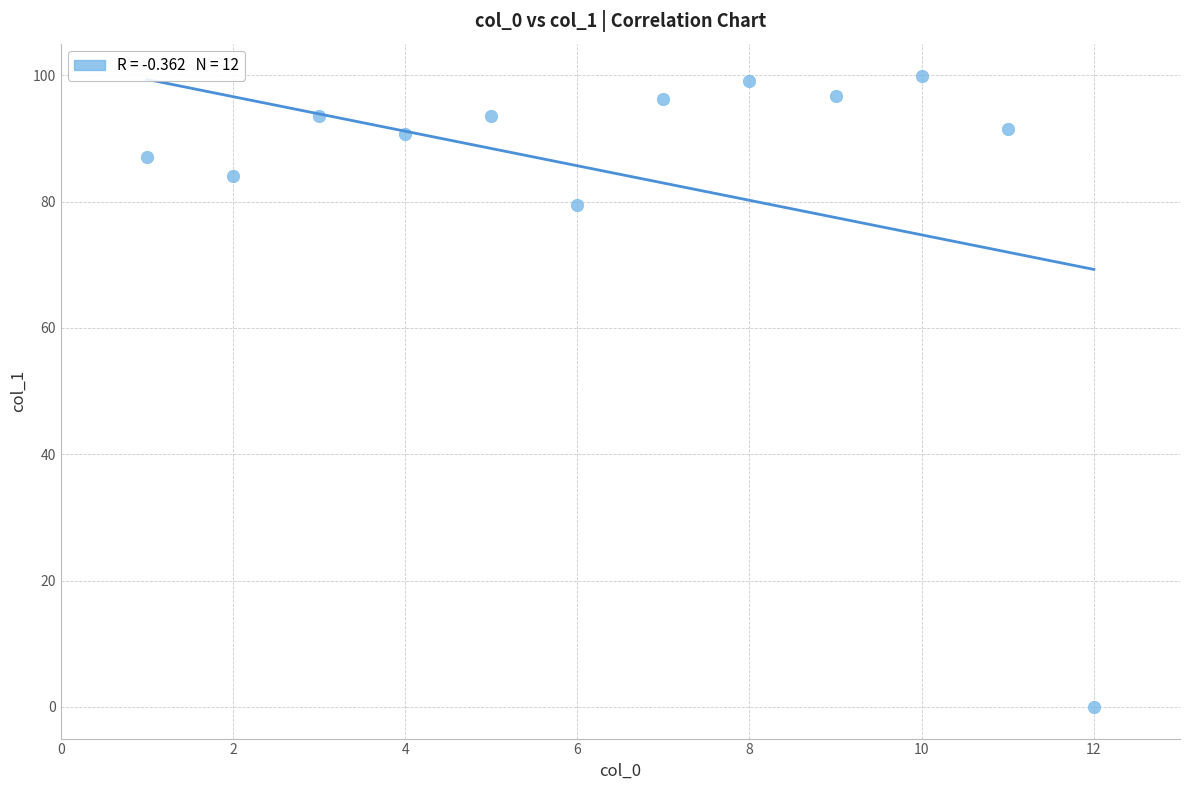

What is the average Y value?

84.3